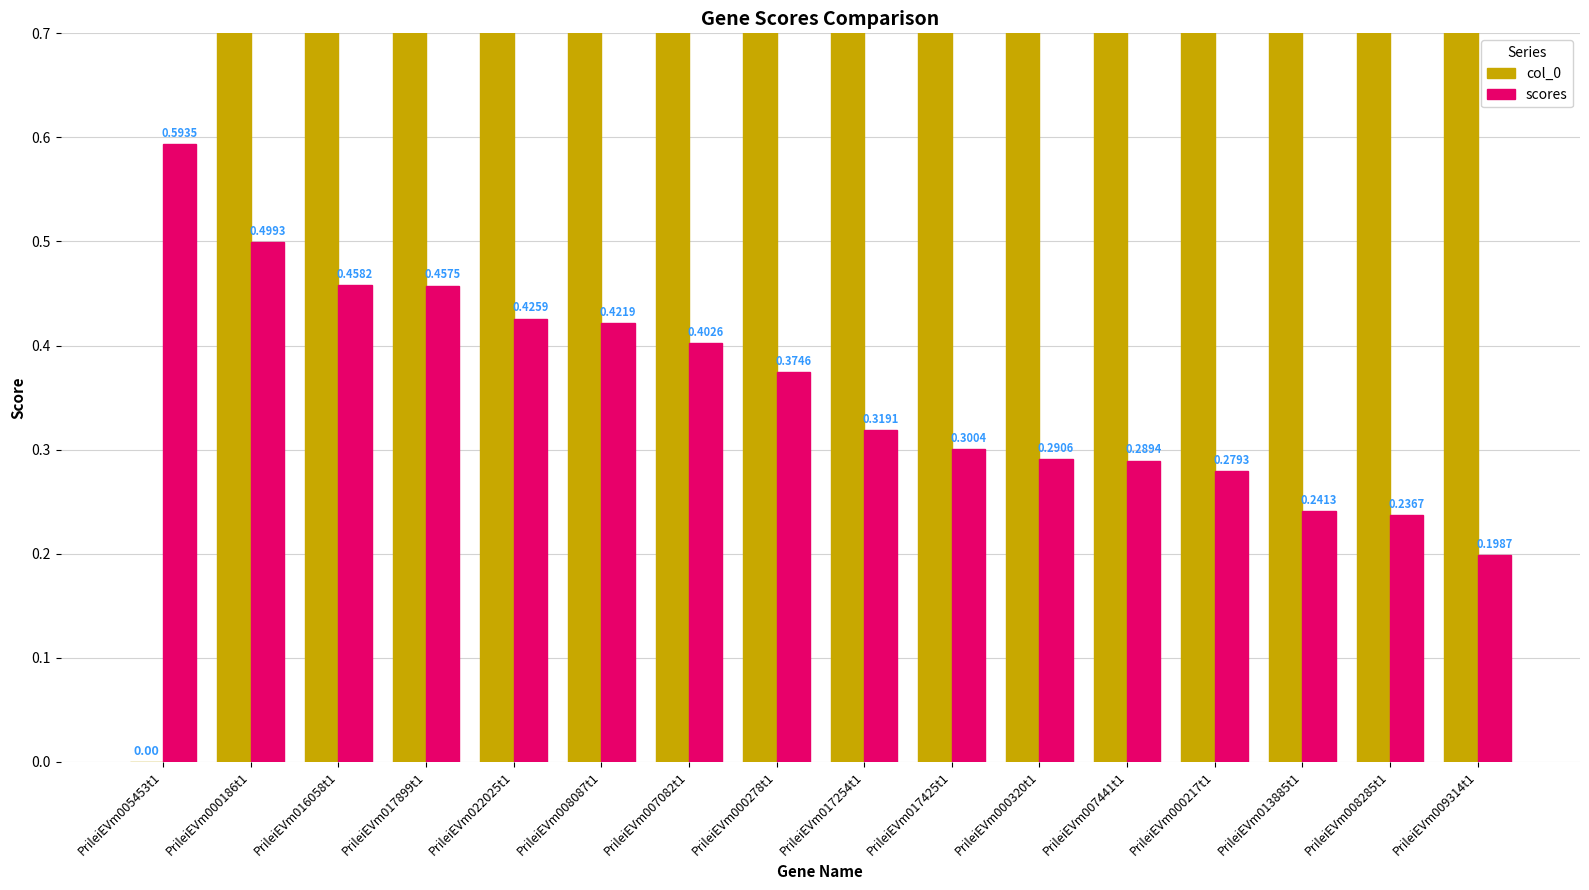

What is the label of the 11th bar from the right?

PrileiEVm008087t1